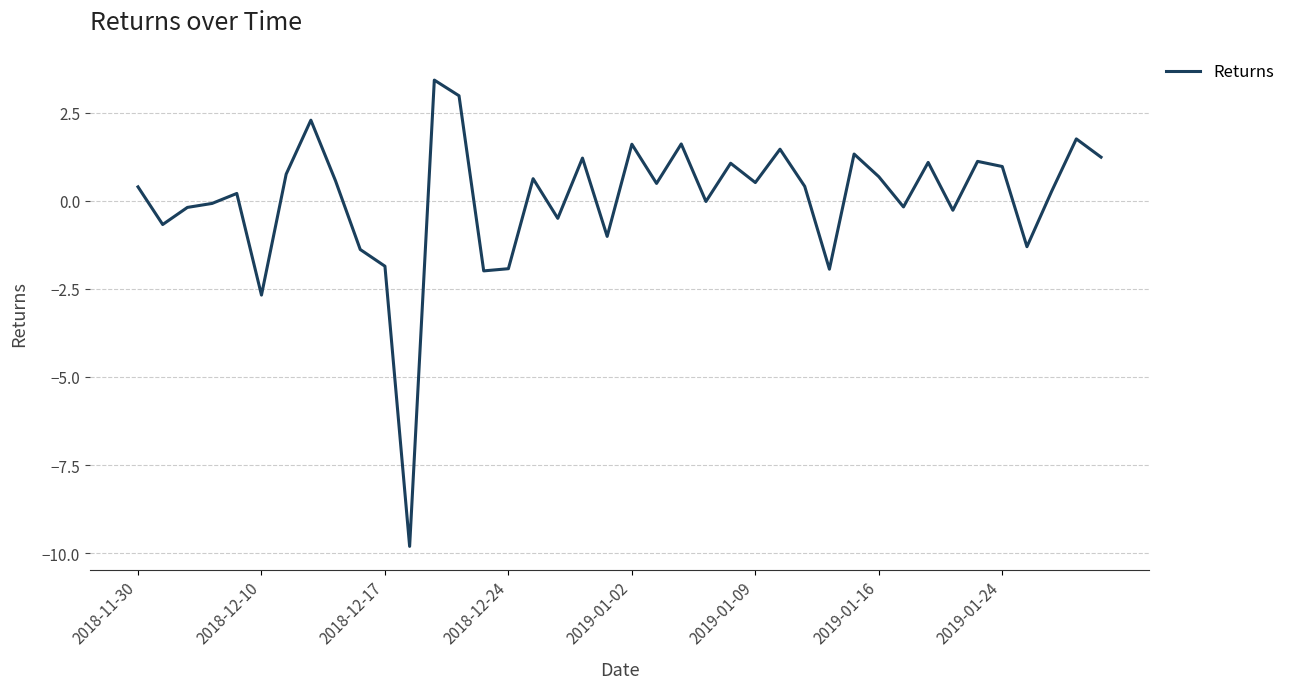

What is the difference between the maximum and minimum values?

13.2